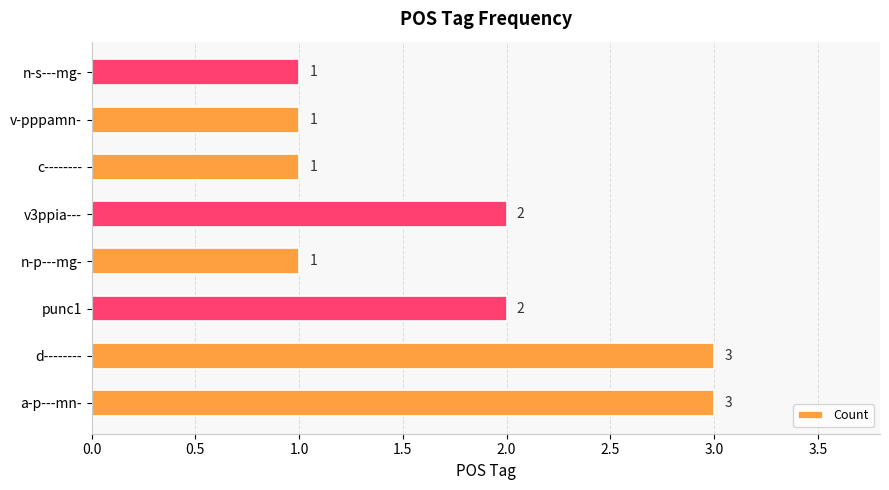

True or false: the data shows 3 at punc1.

False